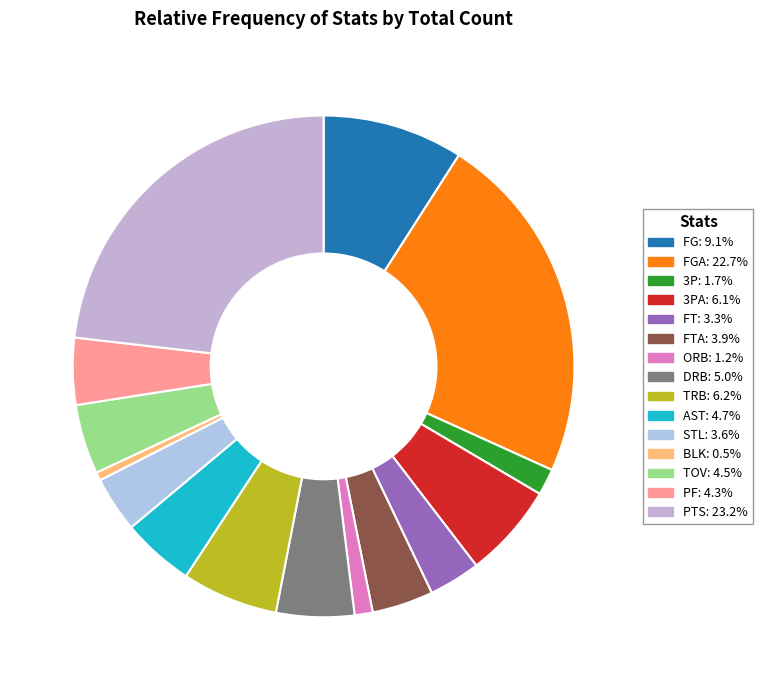

How many segments does this pie chart have?

15